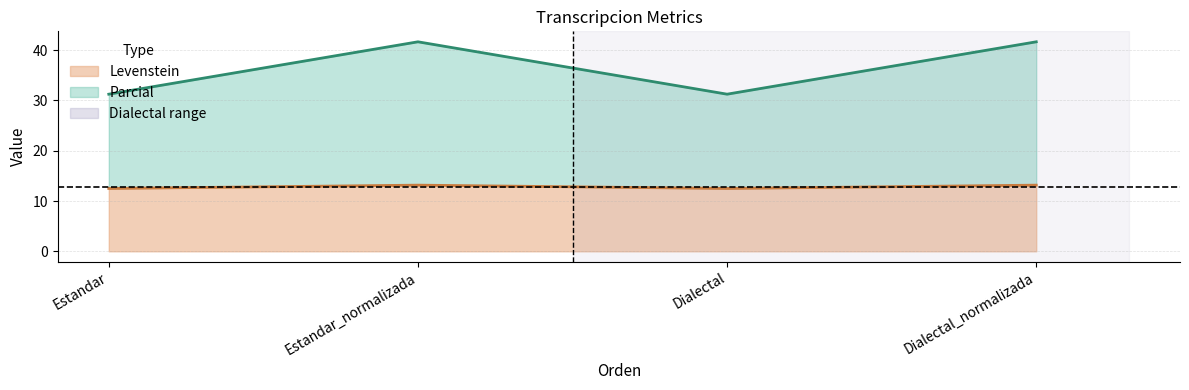

Does the chart display data point markers on the line(s)?

No